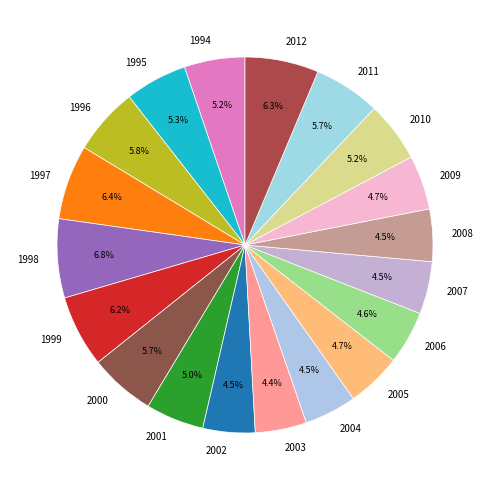

Does 2011 account for over 50% of the chart?

No